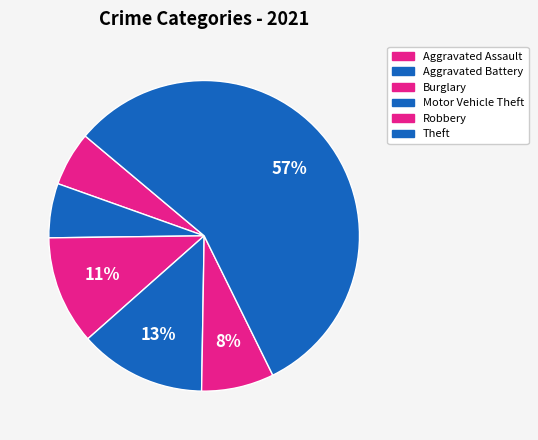

Which category has the biggest portion of the pie?

Theft